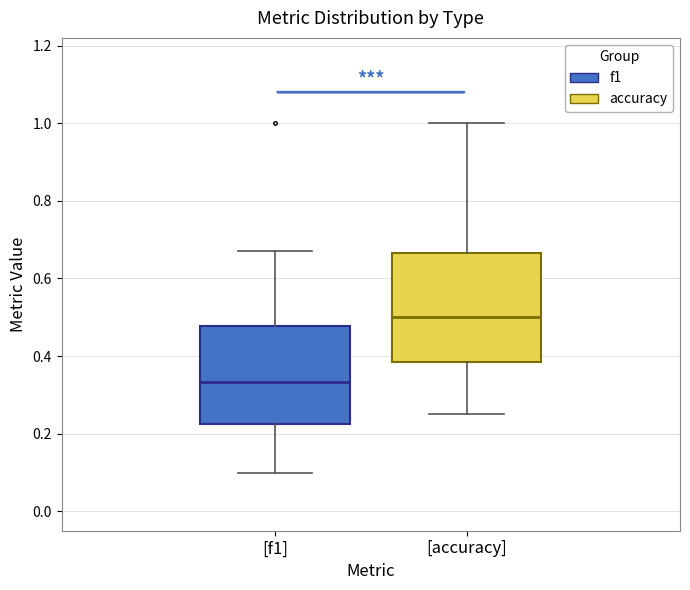

Which box is the tallest, from its lower edge to its upper edge?

[accuracy]